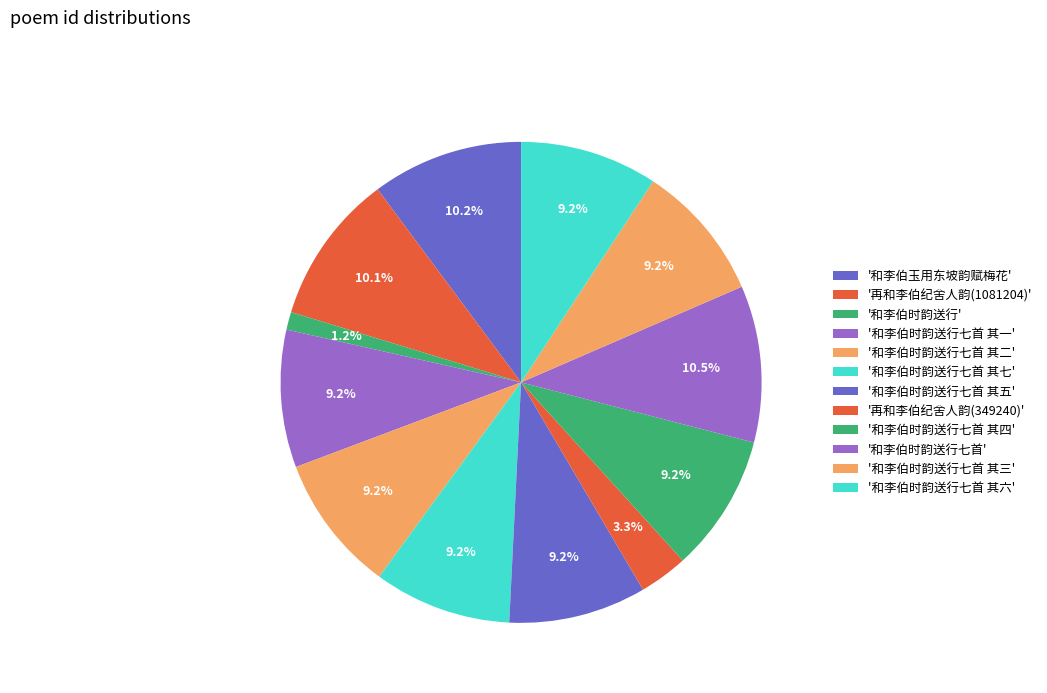

How many slices are in this pie chart?

12